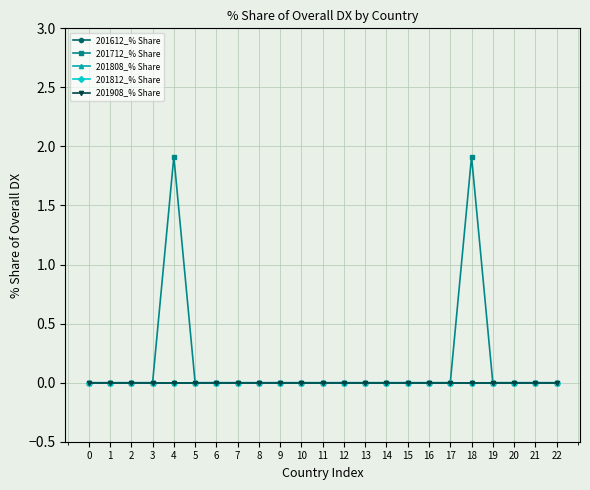

Is this an area chart (filled region under the line)?

No